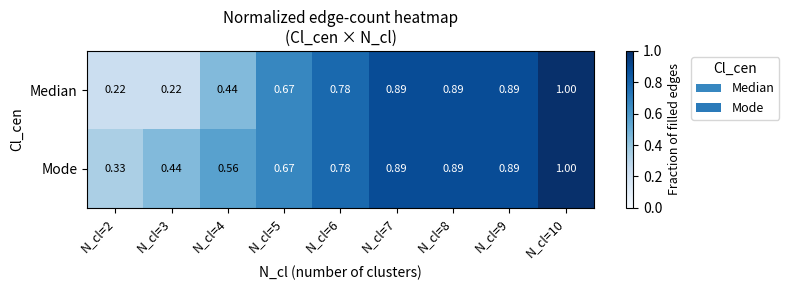

At how many categories does at least one series exceed 0?

9